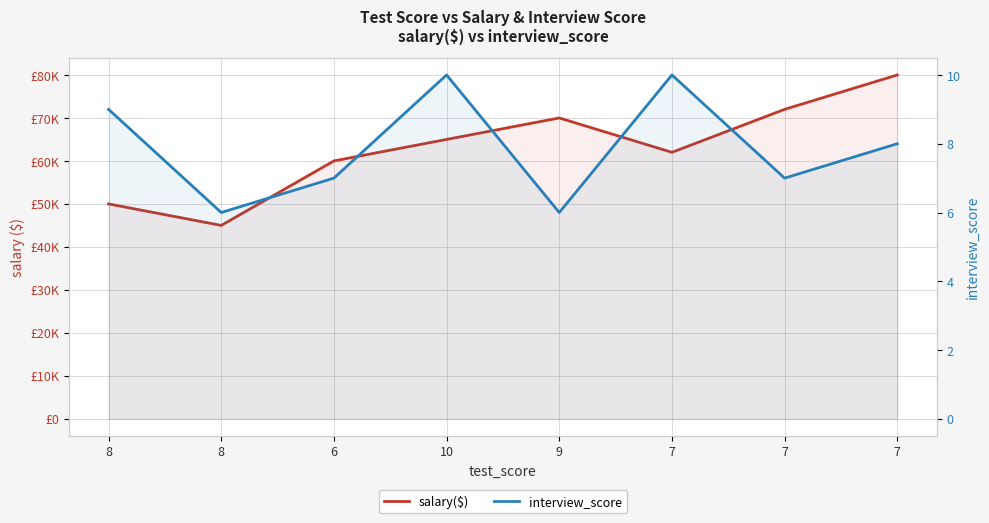

How many lines are shown in the chart?

2